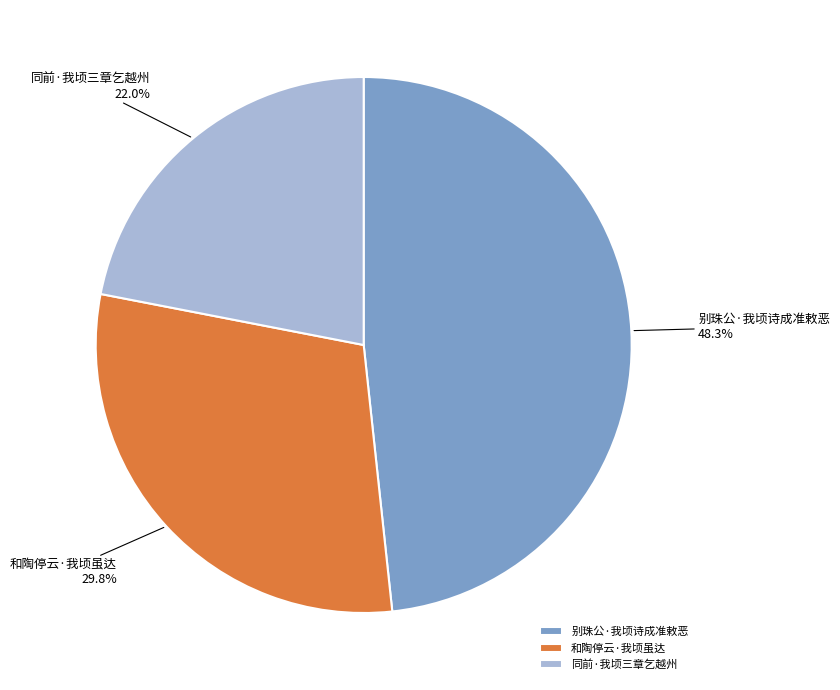

Is 同前·我顷三章乞越州 the majority of the pie?

No